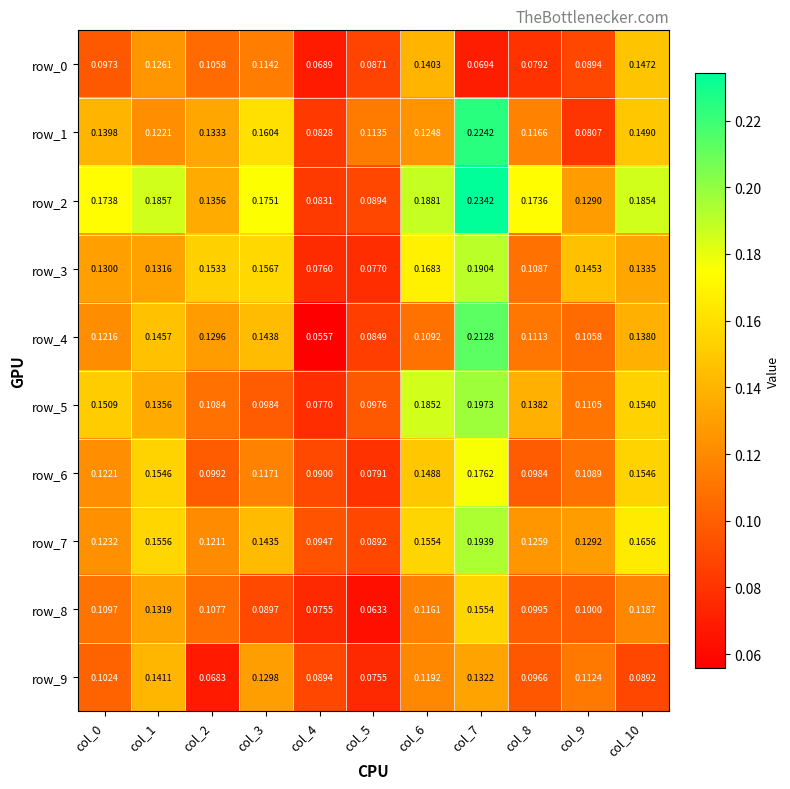

Which series has the widest spread of values?

row_4